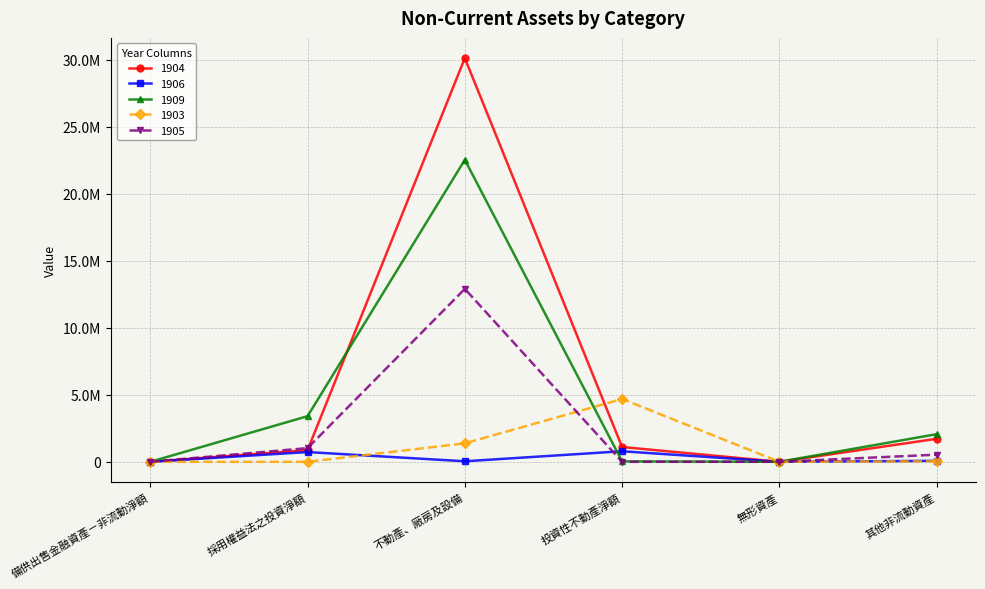

At which category does 1909 reach its first local valley?

無形資產